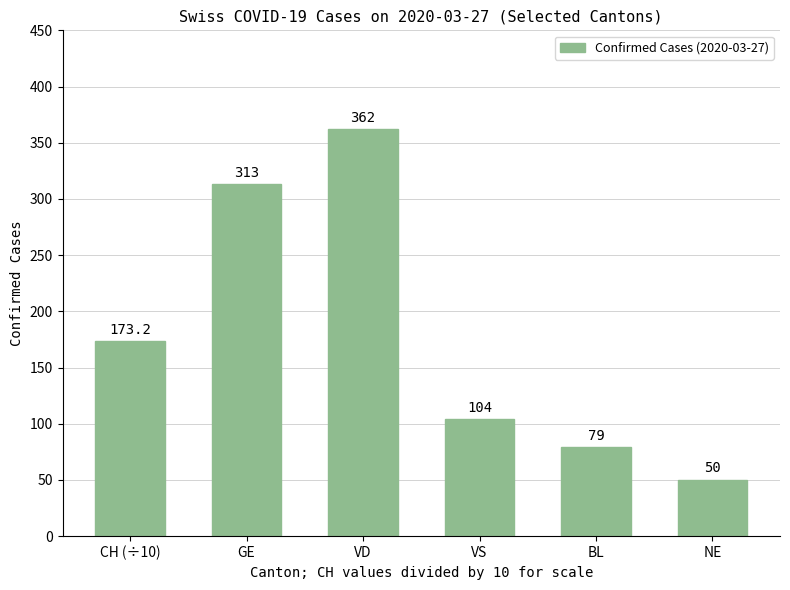

Are the bars grouped side by side (vs. stacked)?

No